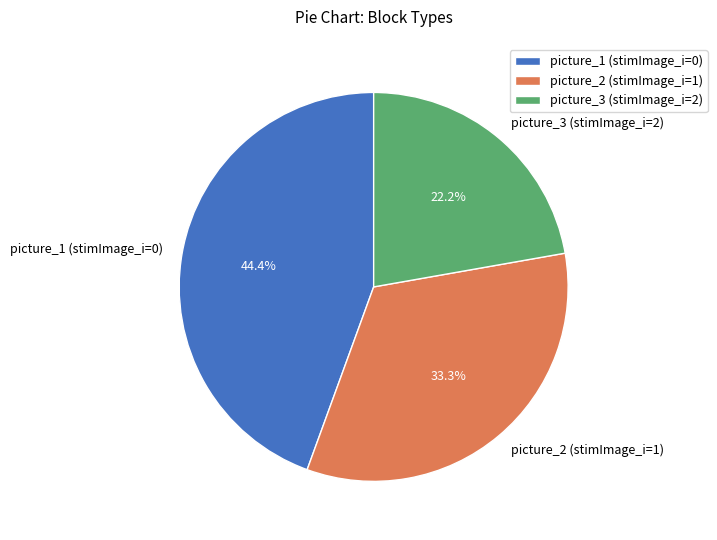

Does picture_2 (stimImage_i=1) account for over 50% of the chart?

No